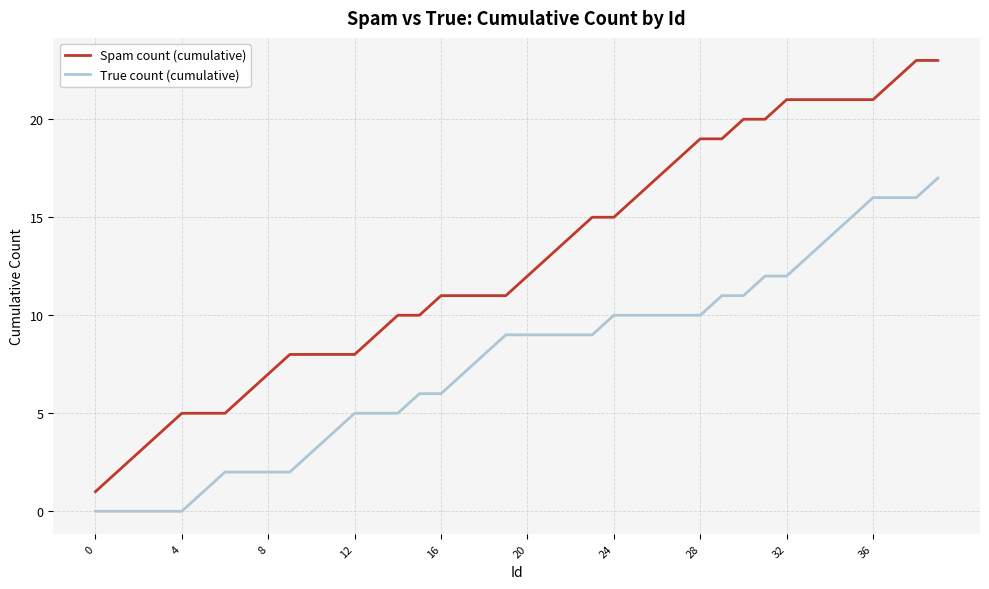

What is the highest value of the Spam count (cumulative) series?

23